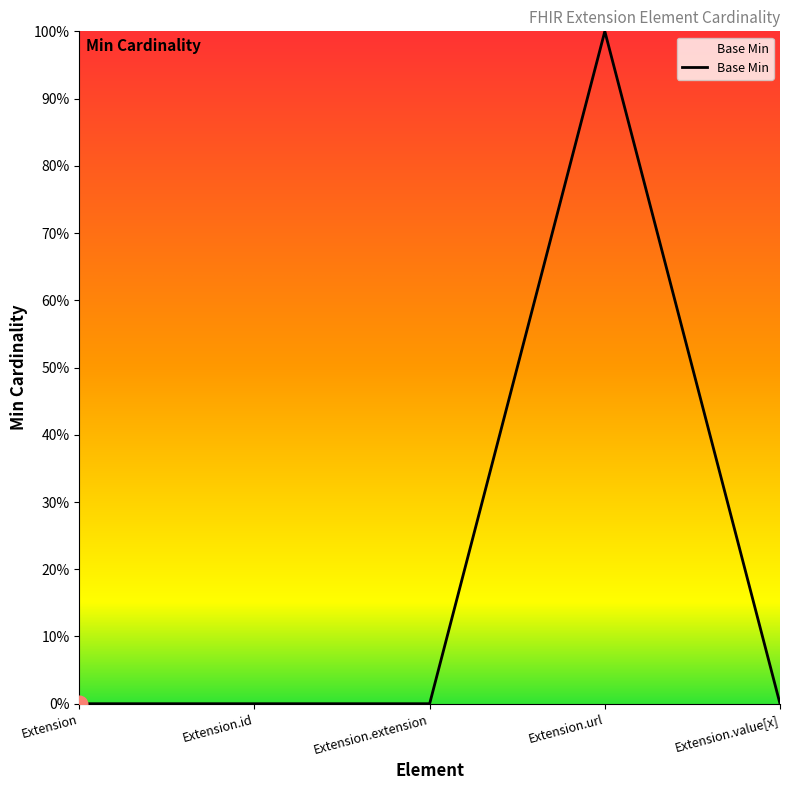

Does the chart display data point markers on the line(s)?

No